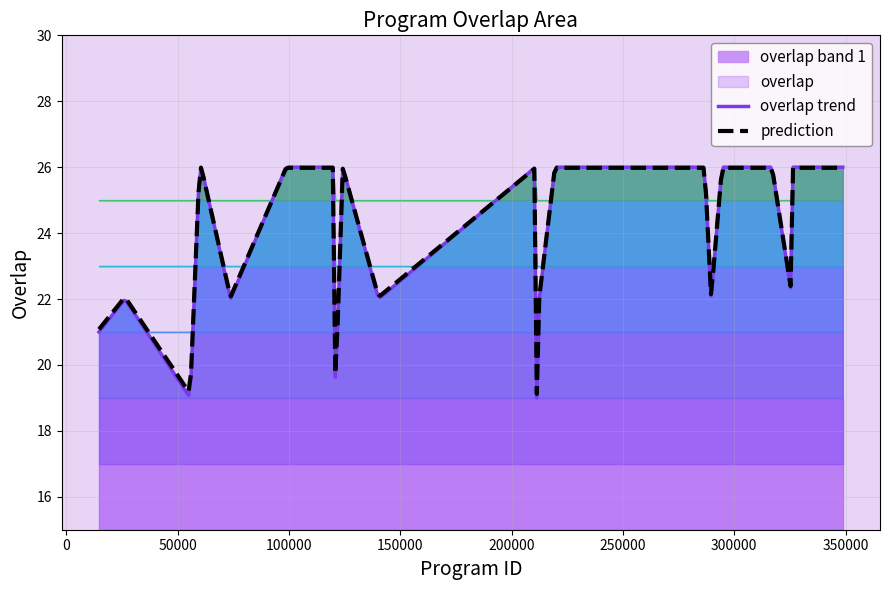

How many values are between 22 and 26?

19